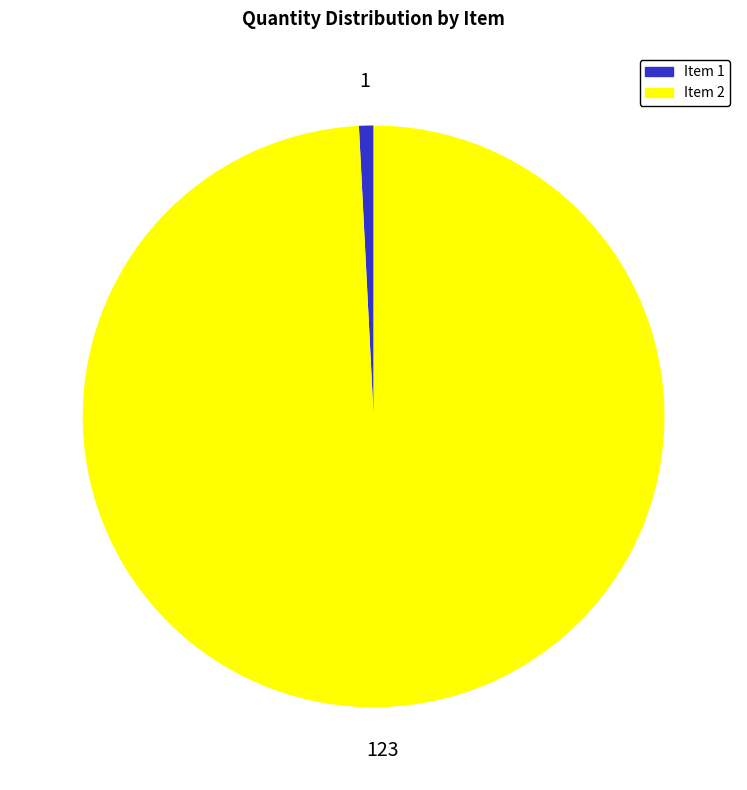

Does any single category account for the majority?

Yes